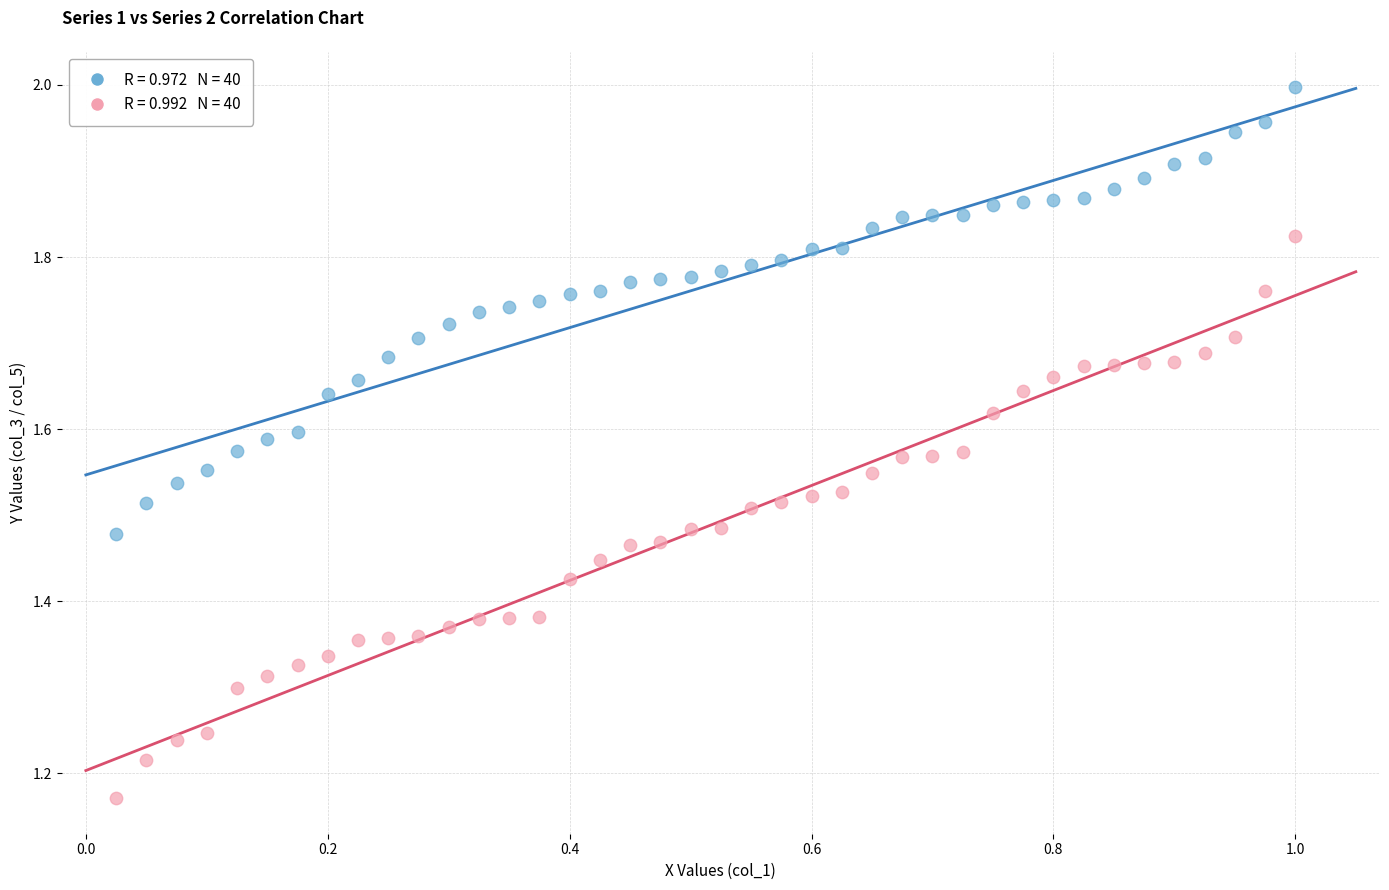

Across all data points, what is the range of X values (max minus min)?

1.0